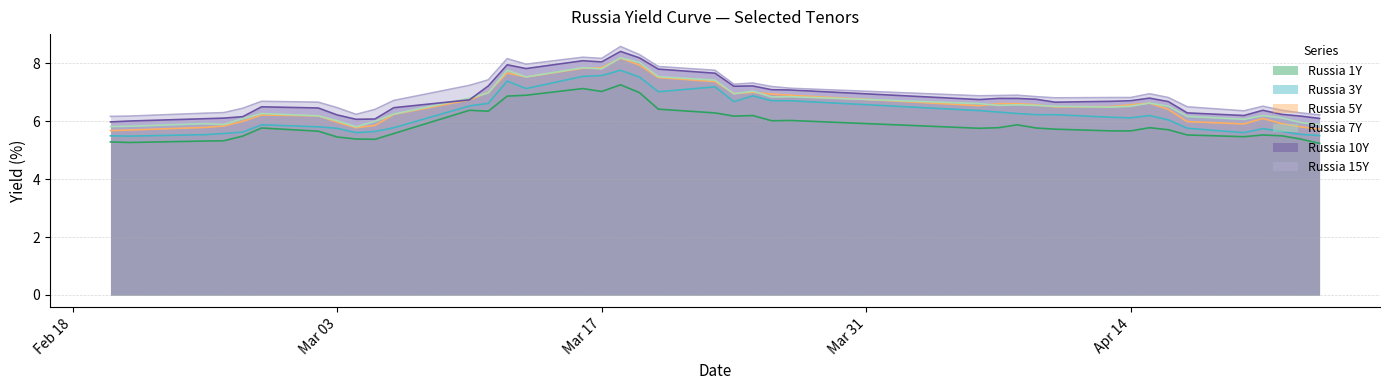

True or false: Russia 15Y and Russia 5Y intersect in this chart.

False